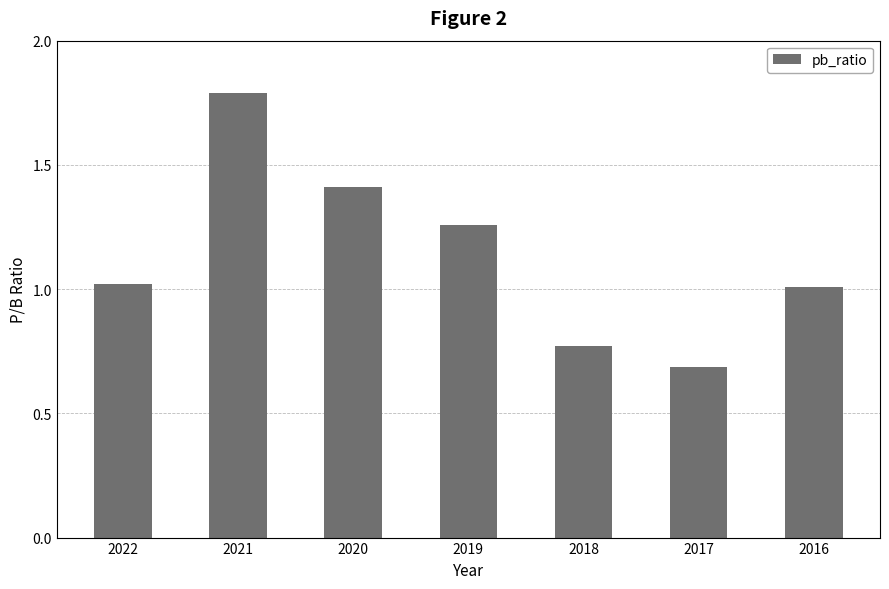

What is the greatest value displayed?

1.8